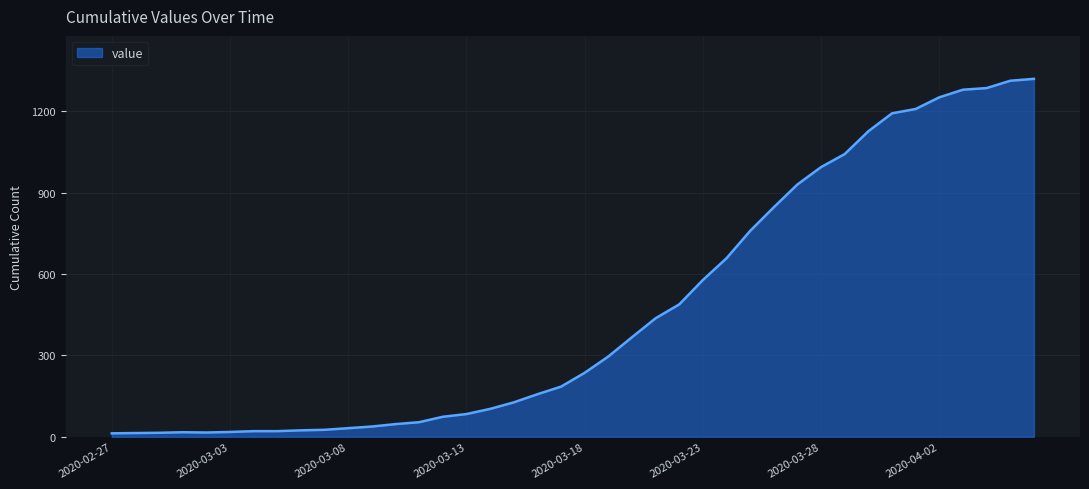

What is the greatest value displayed?

1319